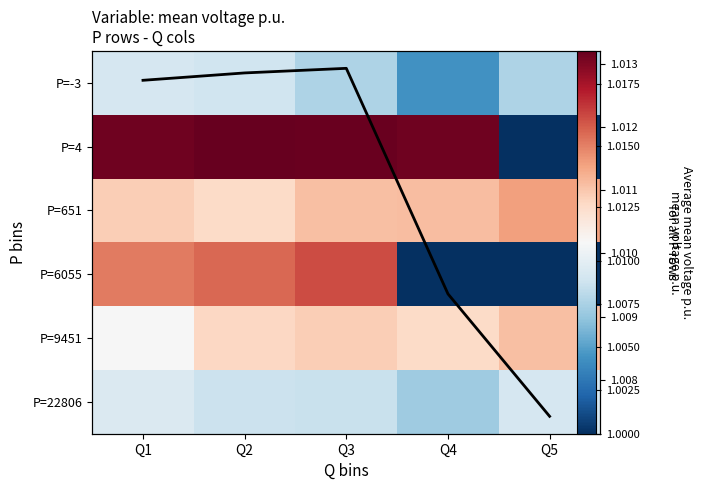

What is the sum of the P=-3 values at Q2 and Q5?

2.0